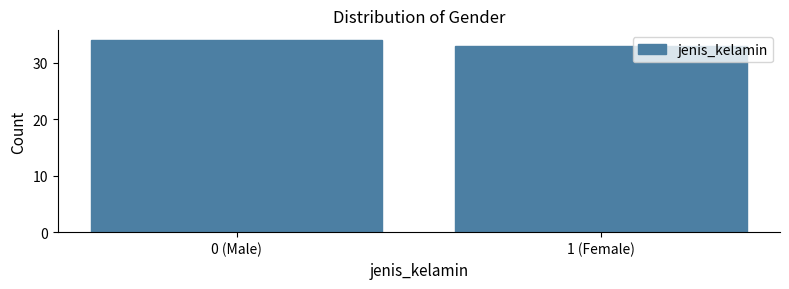

Reading left to right, list all the values displayed in this chart.

34	33